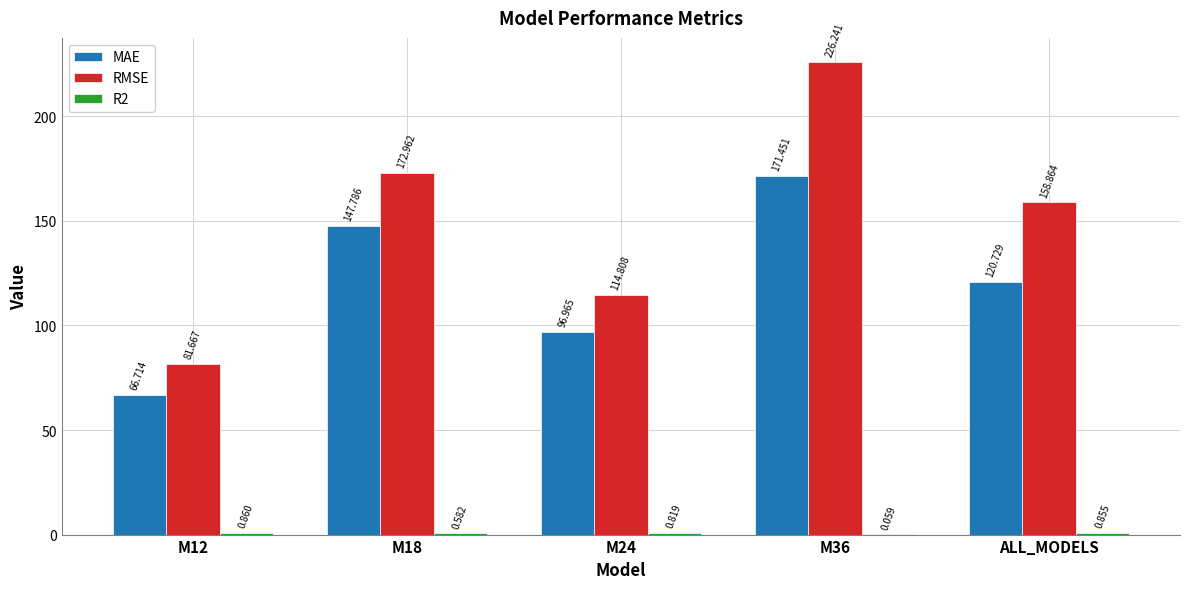

At which category is the sum across all series the highest?

M36